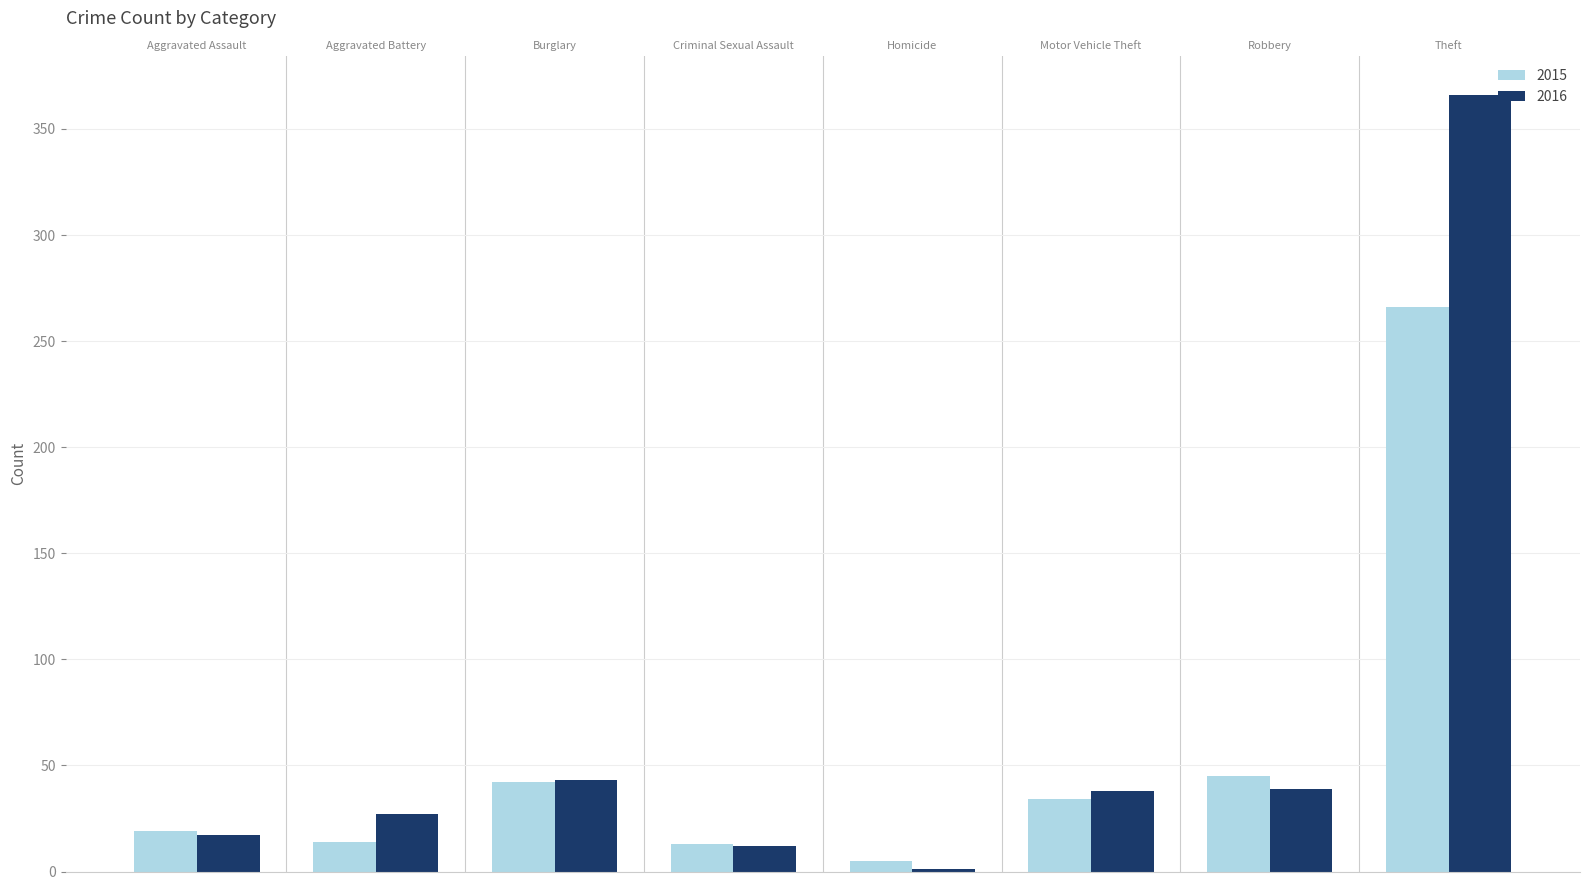

How many data points in 2016 are above 38?

3